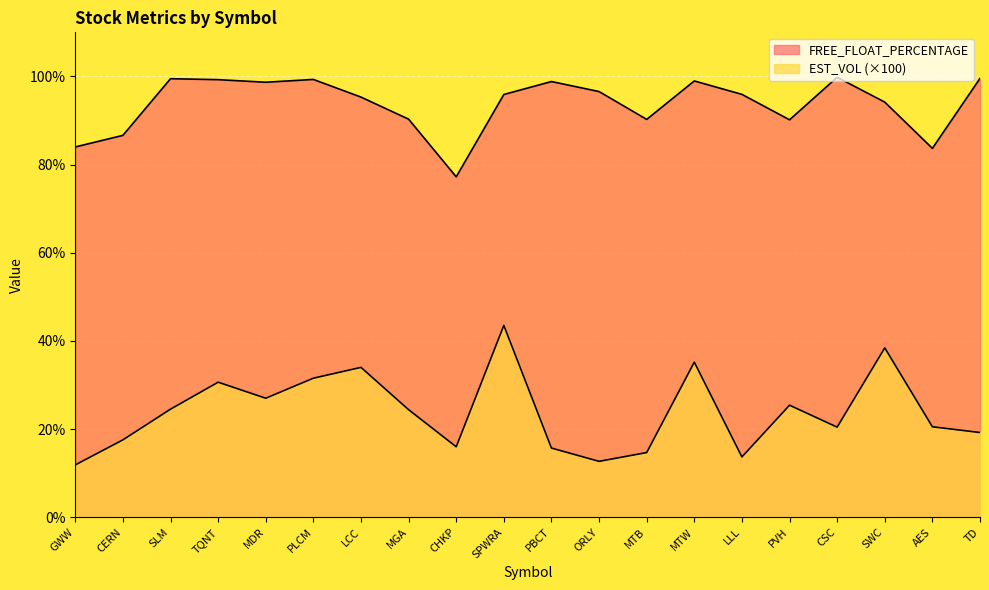

Rank the series by their maximum value, from highest to lowest.

FREE_FLOAT_PERCENTAGE, EST_VOL